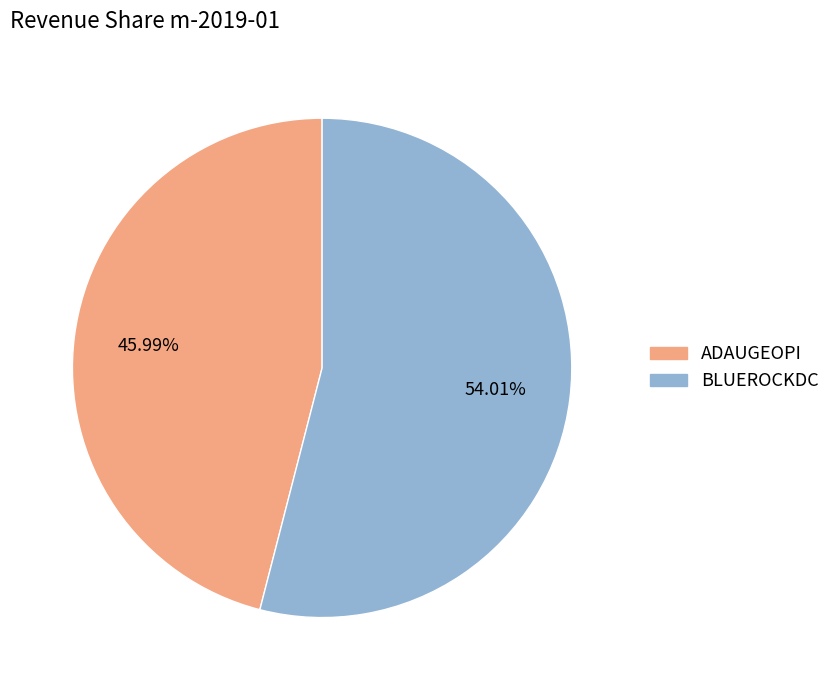

To the nearest percent, what percentage of the pie is ADAUGEOPI?

46%